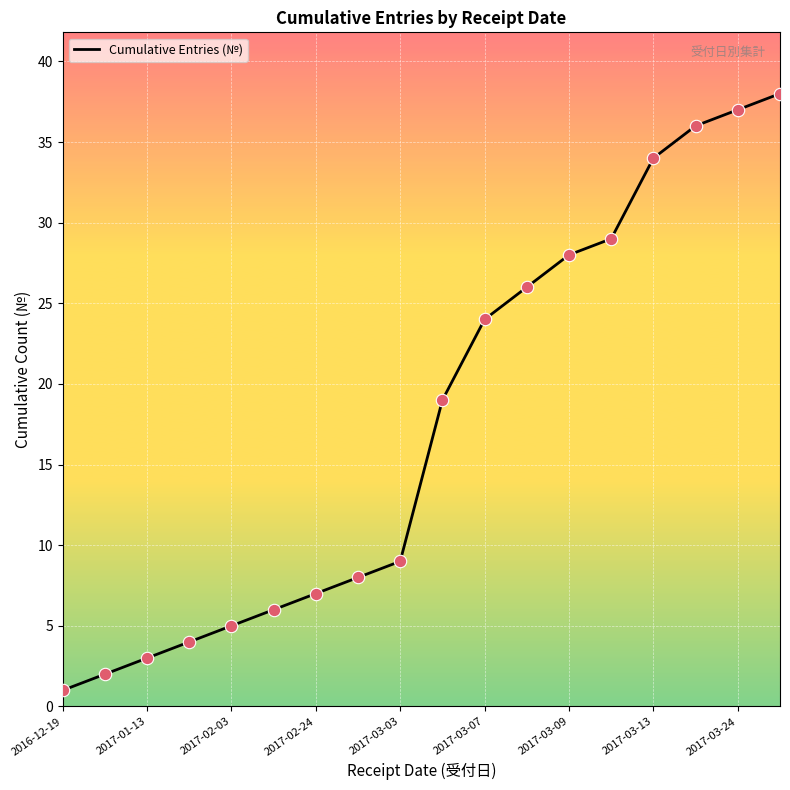

What is the greatest value displayed?

38